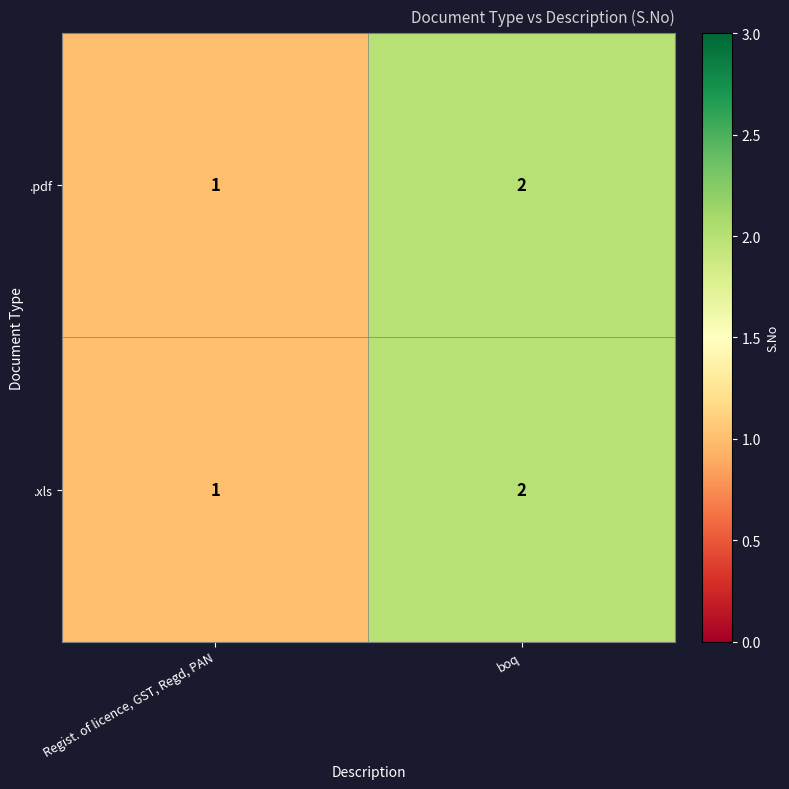

Where is .pdf nearest to the value 1?

Regist. of licence, GST, Regd, PAN